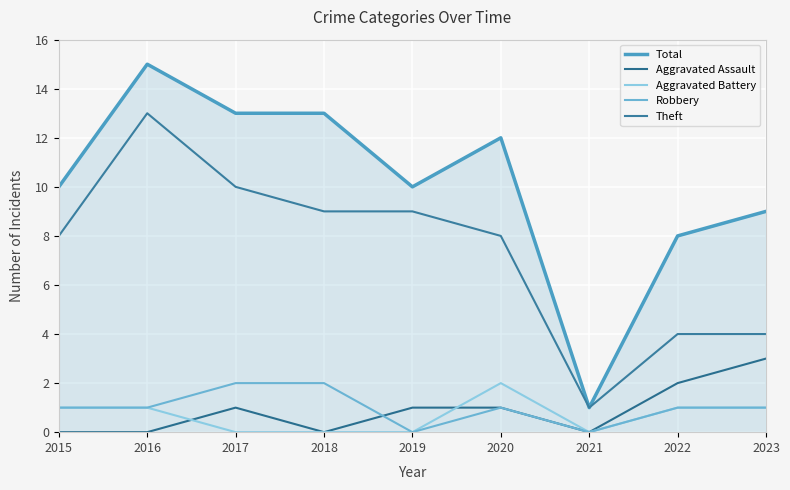

What is the total value across all series at 2015?

20